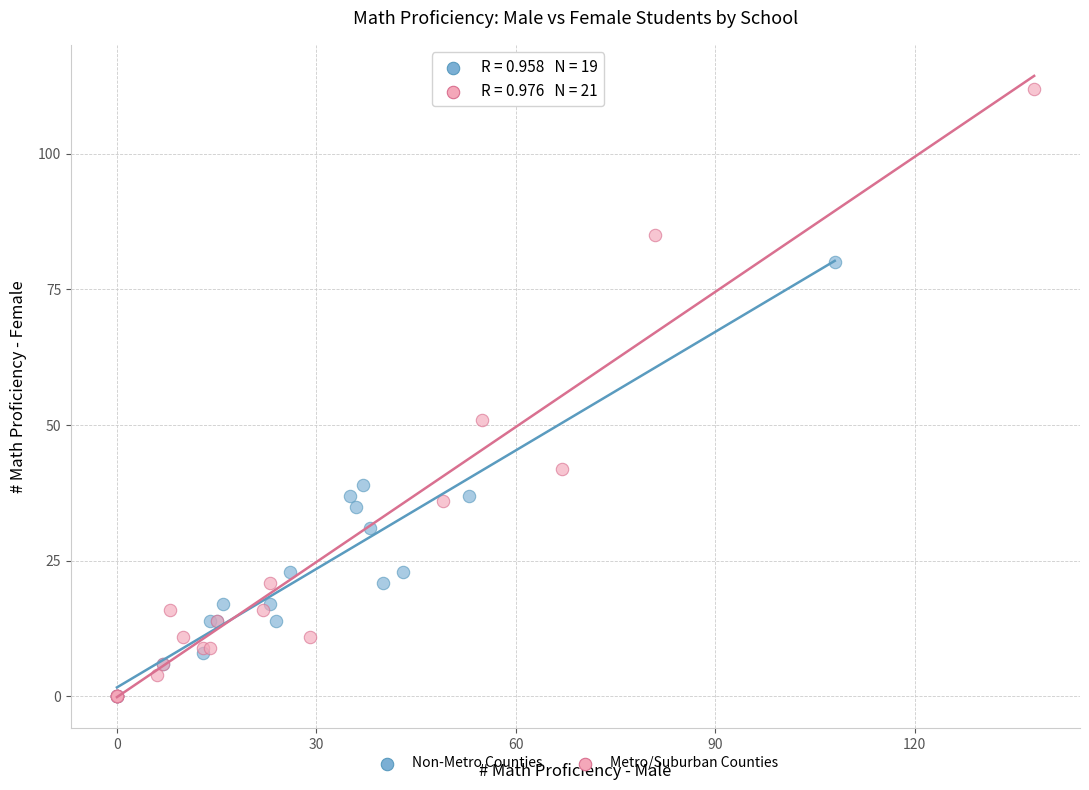

What are all the series names shown in the legend?

Non-Metro Counties, Metro/Suburban Counties